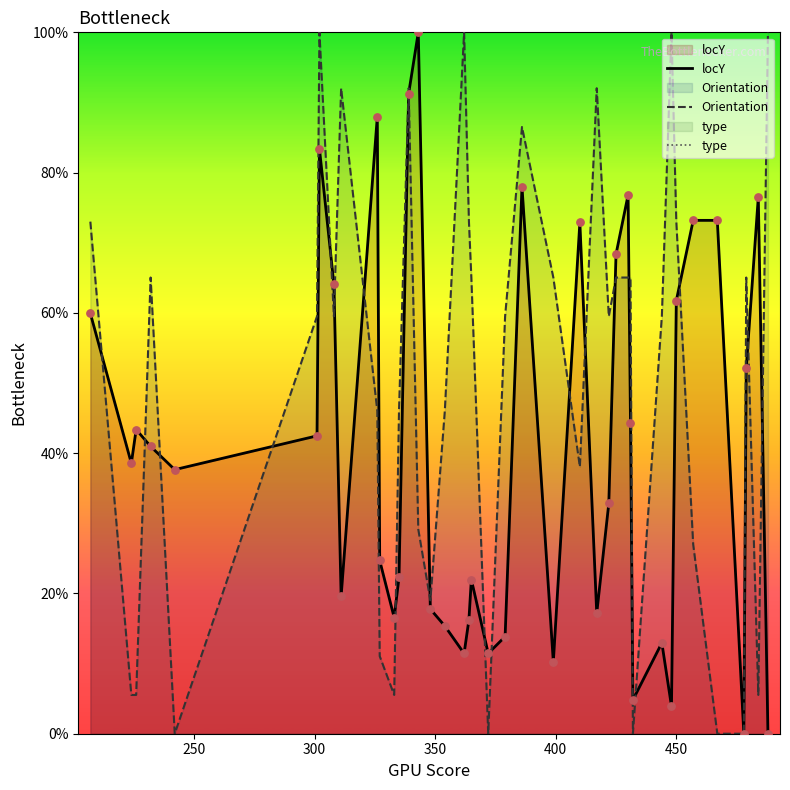

What are all the series names shown in the legend?

locY, Orientation, type